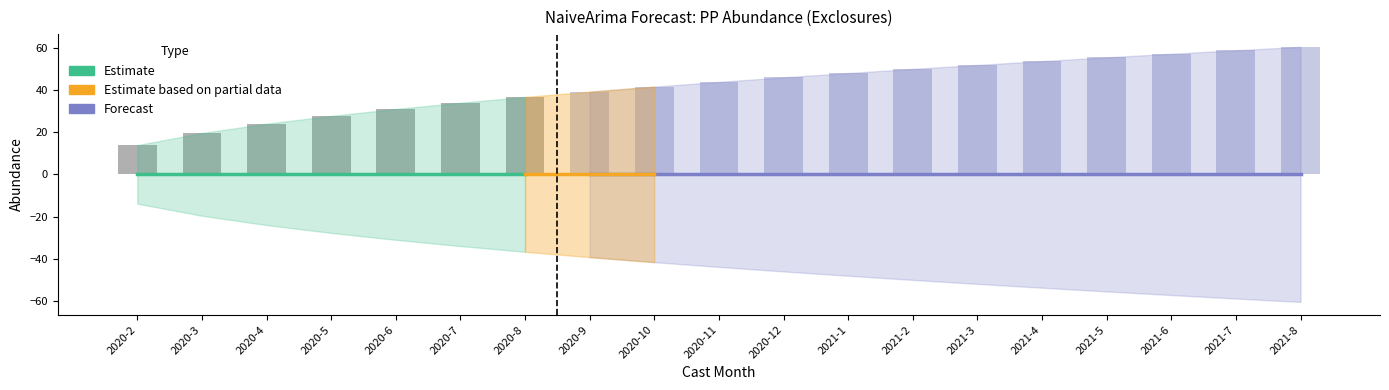

Reading left to right, extract all data points from this chart.

estimate: 0.0	0.0	0.0	0.0	0.0	0.0	0.0	0.0	0.0	0.0	0.0	0.0	0.0	0.0	0.0	0.0	0.0	0.0	0.0
lower_pi: -13.9	-19.6	-24.0	-27.7	-31.0	-33.9	-36.6	-39.2	-41.6	-43.8	-45.9	-48.0	-49.9	-51.8	-53.6	-55.4	-57.1	-58.8	-60.4
upper_pi: 13.9	19.6	24.0	27.7	31.0	33.9	36.6	39.2	41.6	43.8	45.9	48.0	49.9	51.8	53.6	55.4	57.1	58.8	60.4